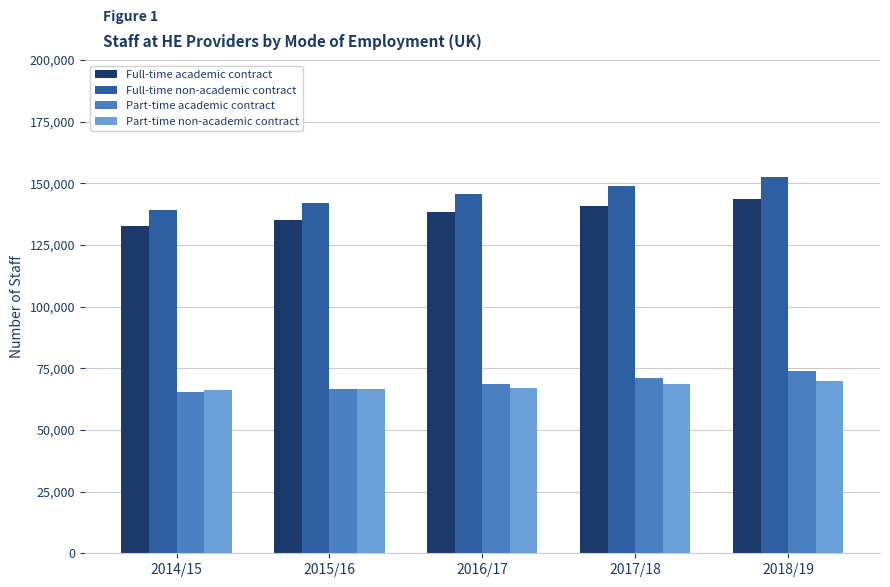

Where is Full-time non-academic contract nearest to the value 146030?

2016/17